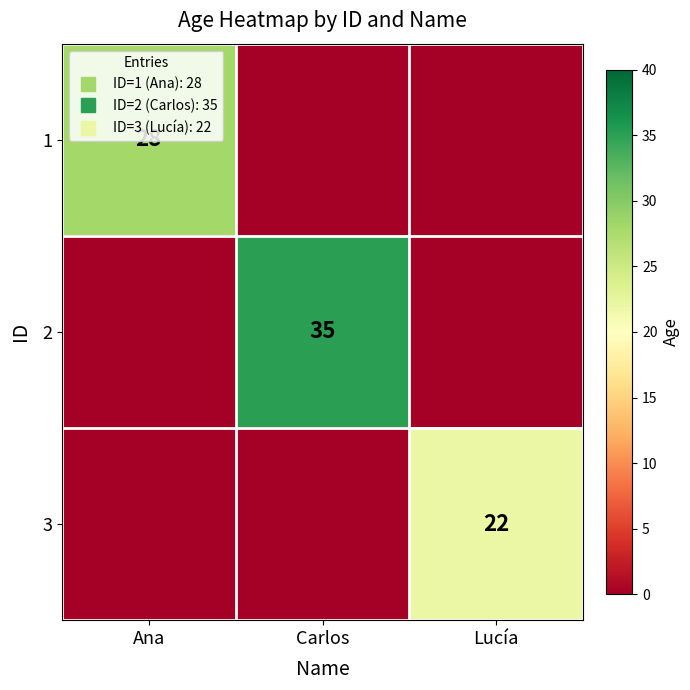

What is the greatest value displayed?

35